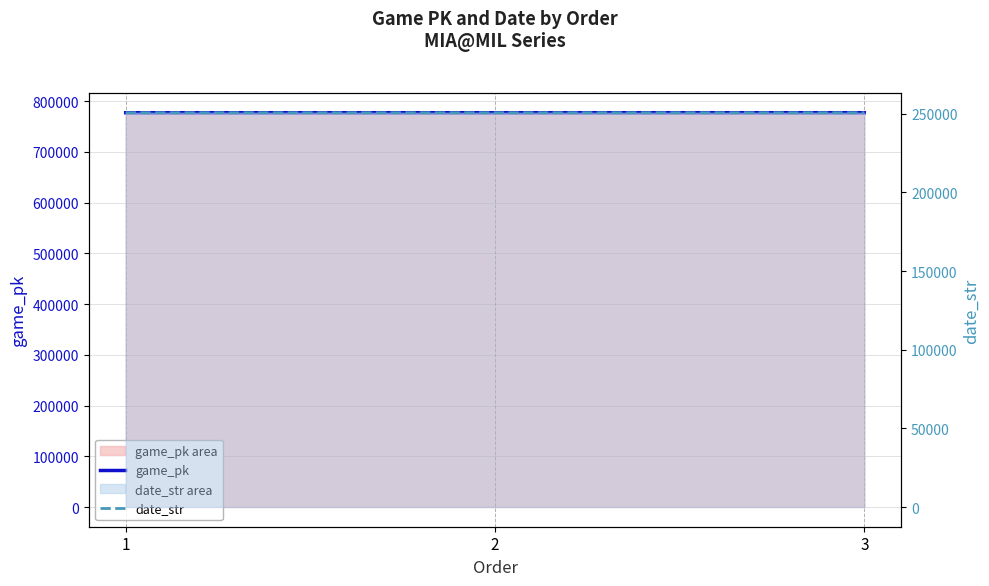

Does the chart display data point markers on the line(s)?

No